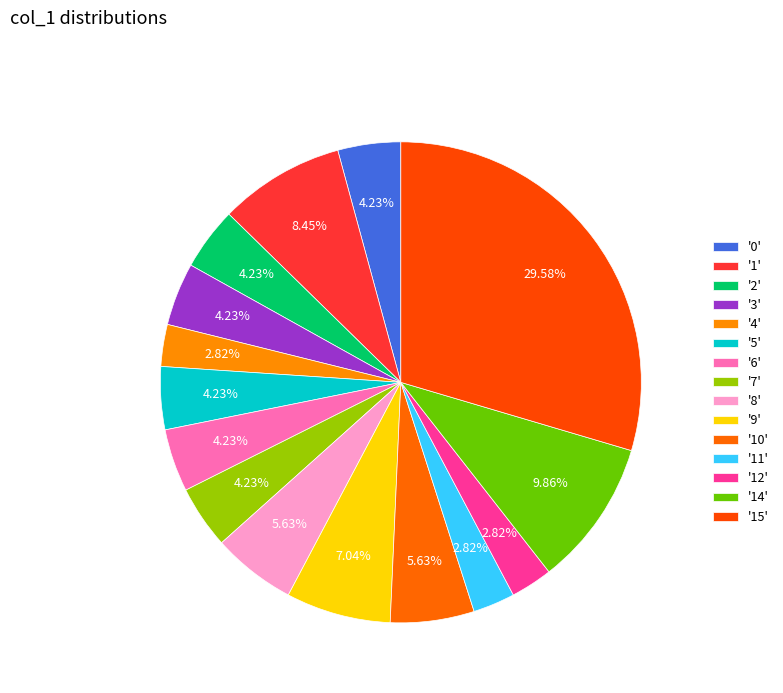

Count the number of slices in the pie.

15